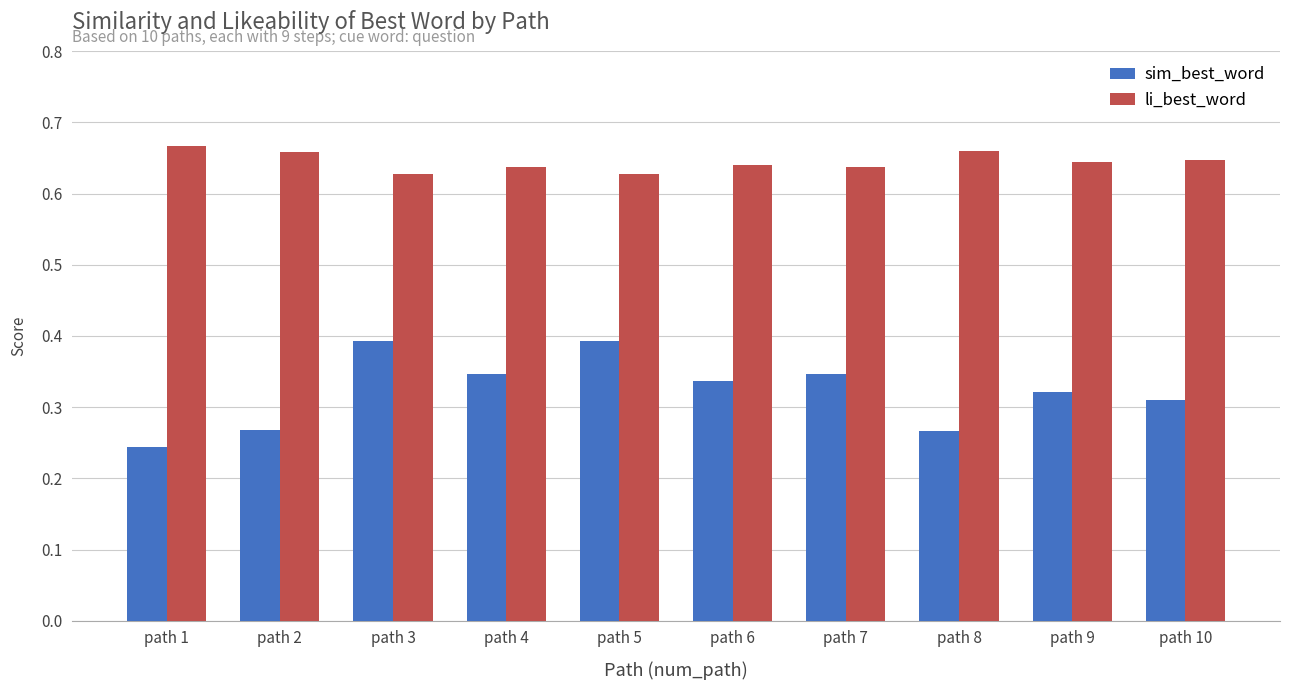

Is it true that sim_best_word equals 0.2 at path 5?

False